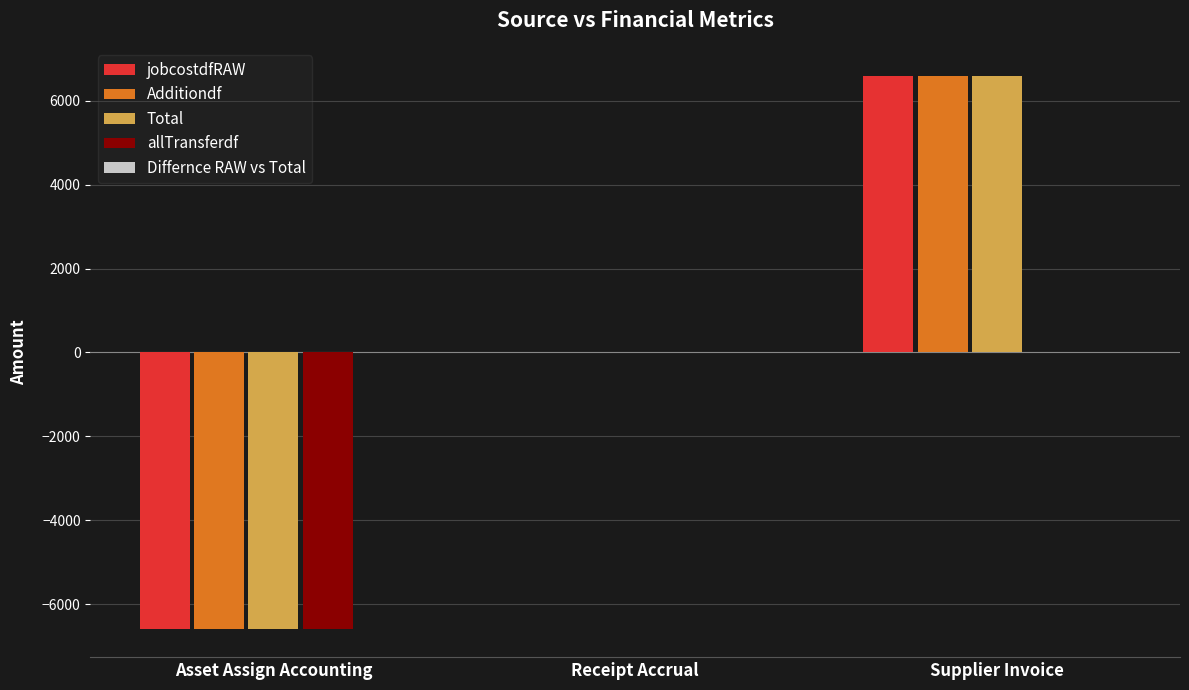

Is it true that Total equals 4409.7 at Receipt Accrual?

False